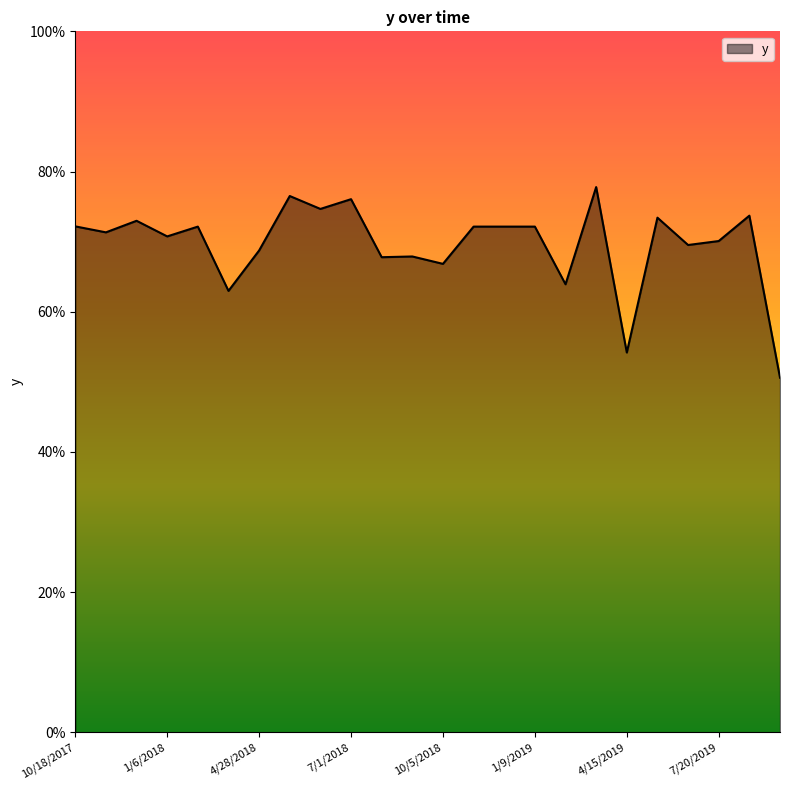

Does the chart display data point markers on the line(s)?

No